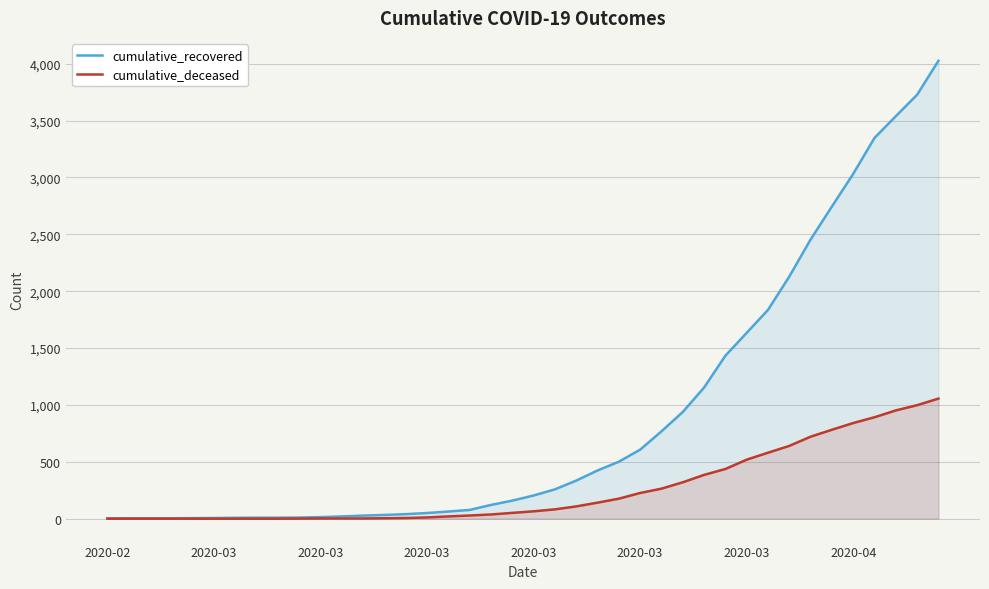

Is it true that cumulative_deceased equals 892 at 36?

True